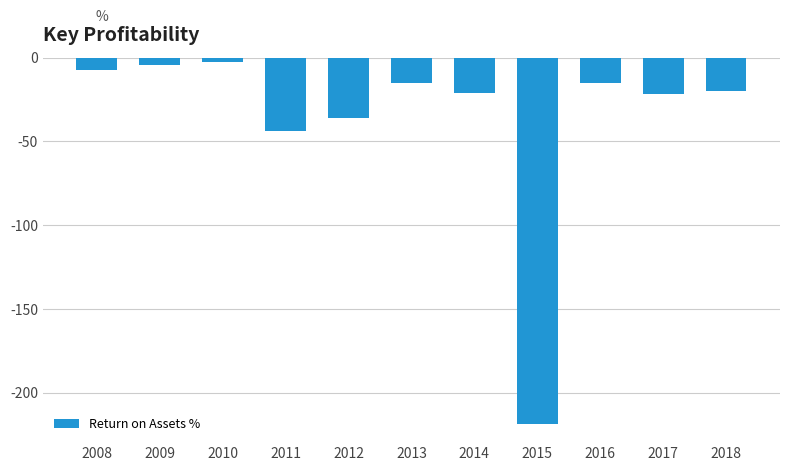

What is the difference between the maximum and minimum values?

216.0